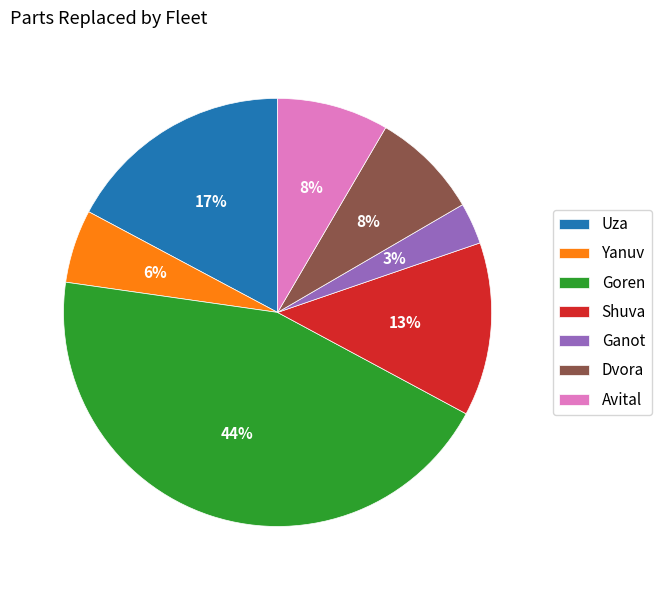

Is the sum of Uza and Goren greater than half?

Yes